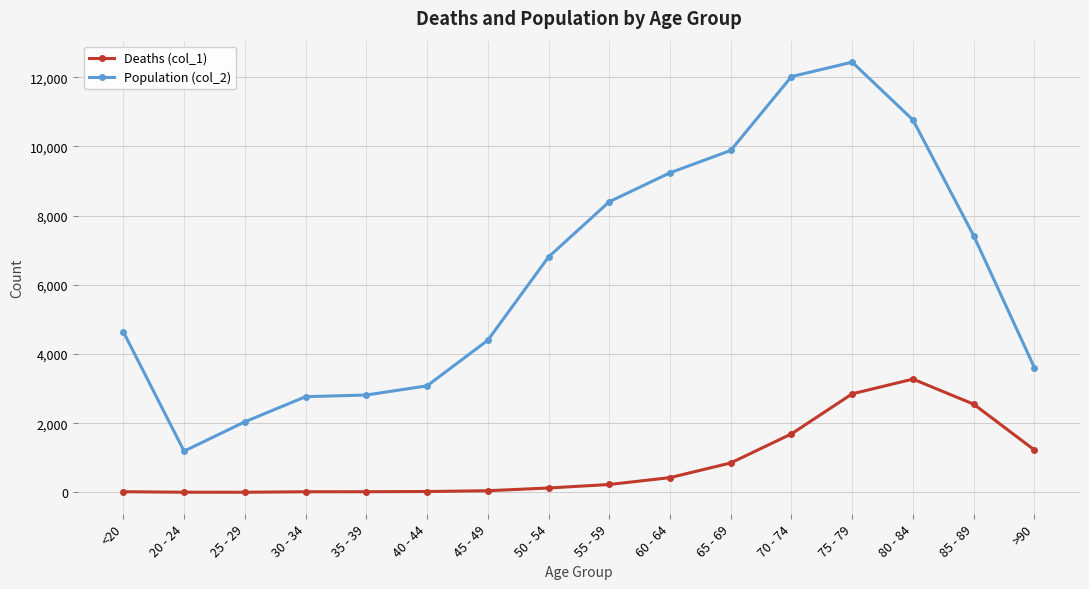

How many values in the Population (col_2) series are below 6803?

8